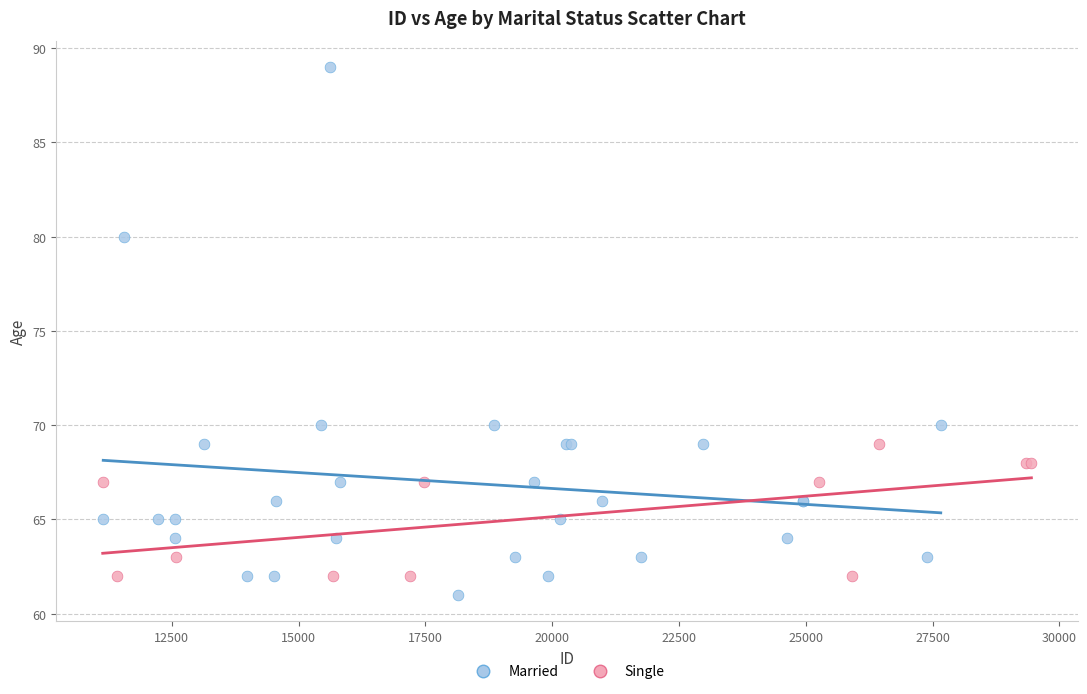

Which series has the largest Y range (max minus min)?

Married